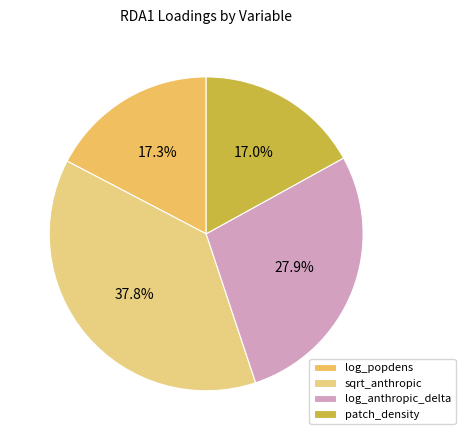

What percentage is the sqrt_anthropic slice, to the nearest percent?

38%